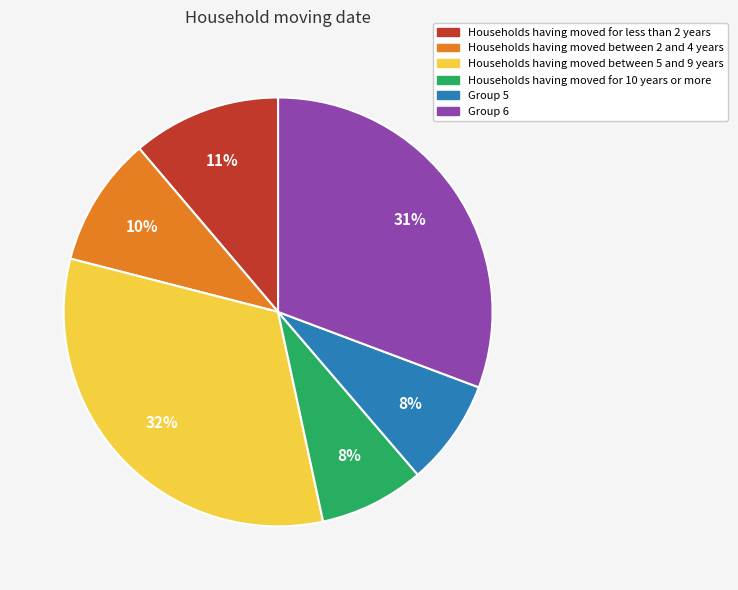

To the nearest percent, what is the average slice percentage?

17%